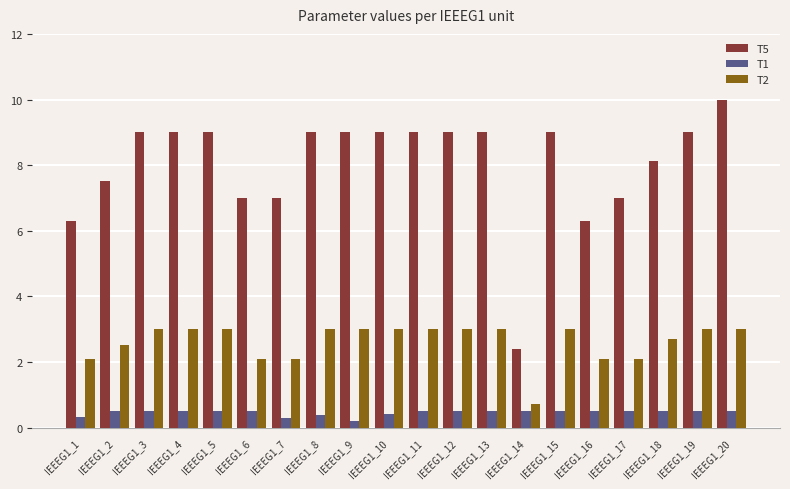

At which label does T2 reach its minimum?

IEEEG1_14